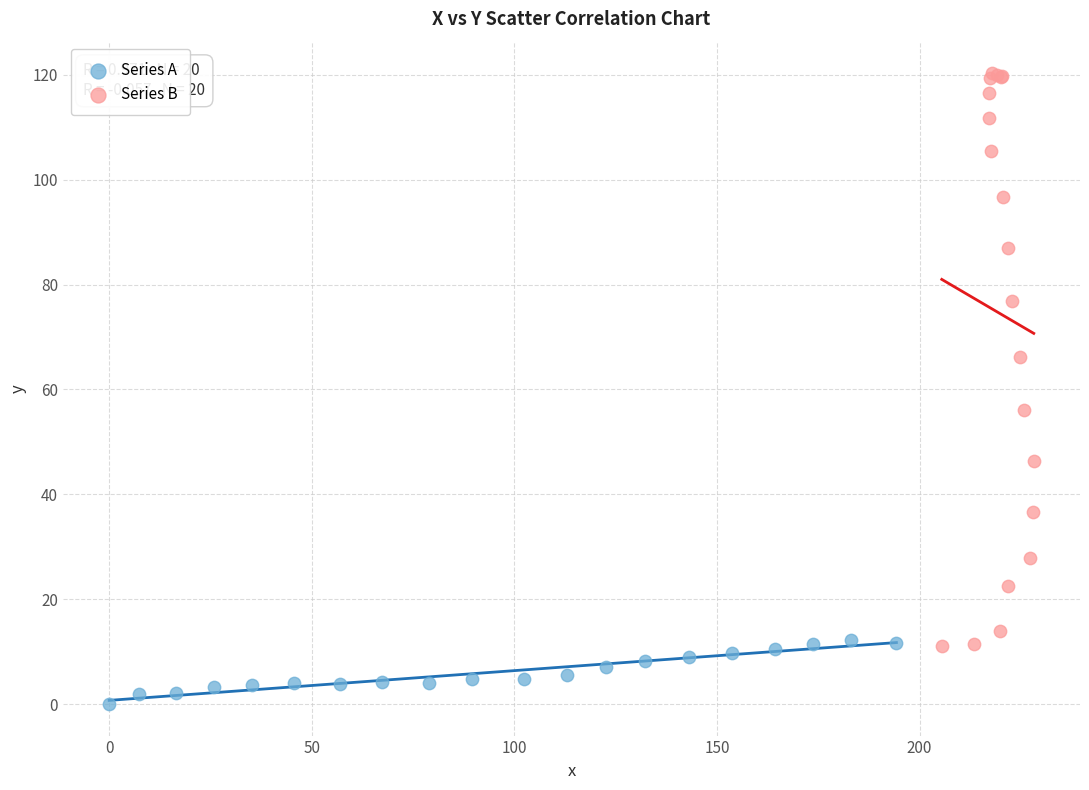

Which series has the widest spread of Y values?

Series B